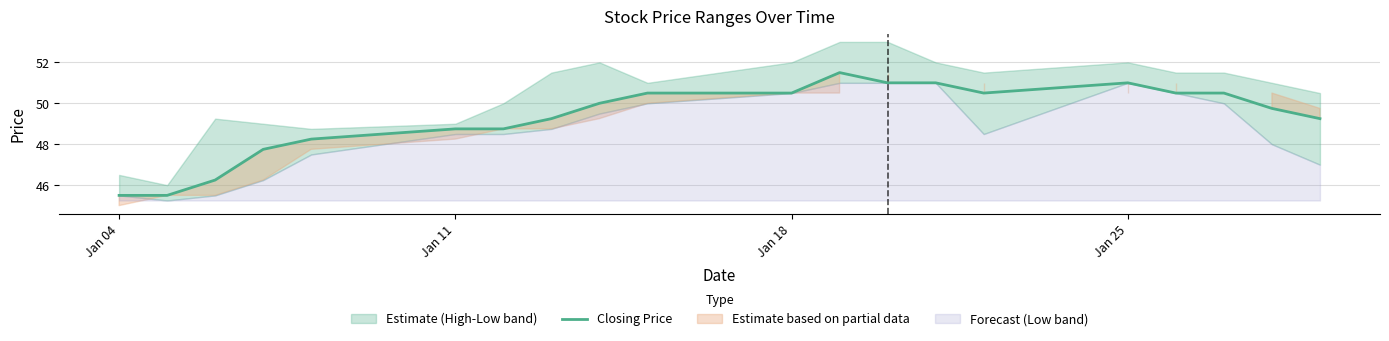

What is the minimum value for Closing Price?

45.5